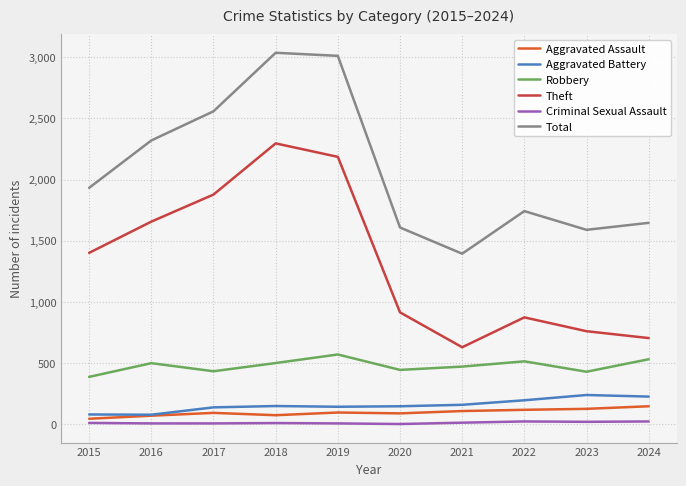

What is the difference between the maximum and minimum values in the Robbery series?

183